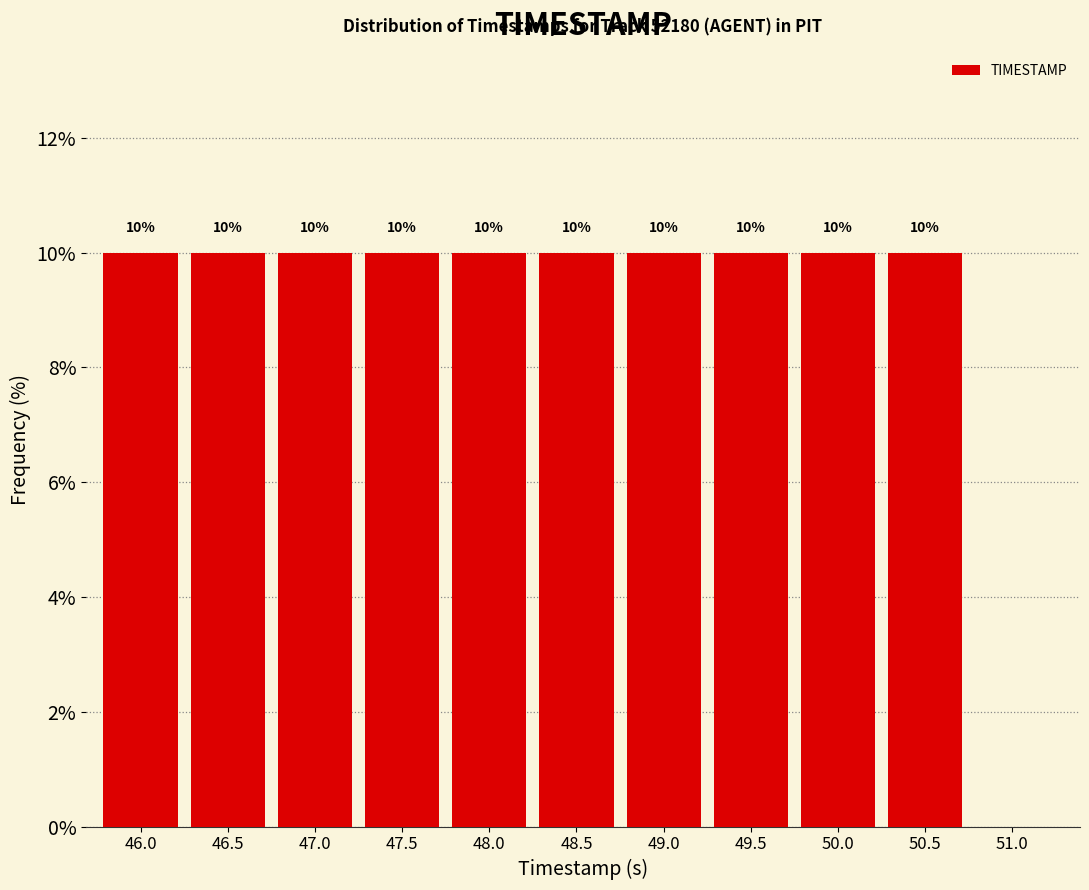

Reading left to right, transcribe all the data shown in this chart.

46.0=10	46.5=10	47.0=10	47.5=10	48.0=10	48.5=10	49.0=10	49.5=10	50.0=10	50.5=10	51.0=0